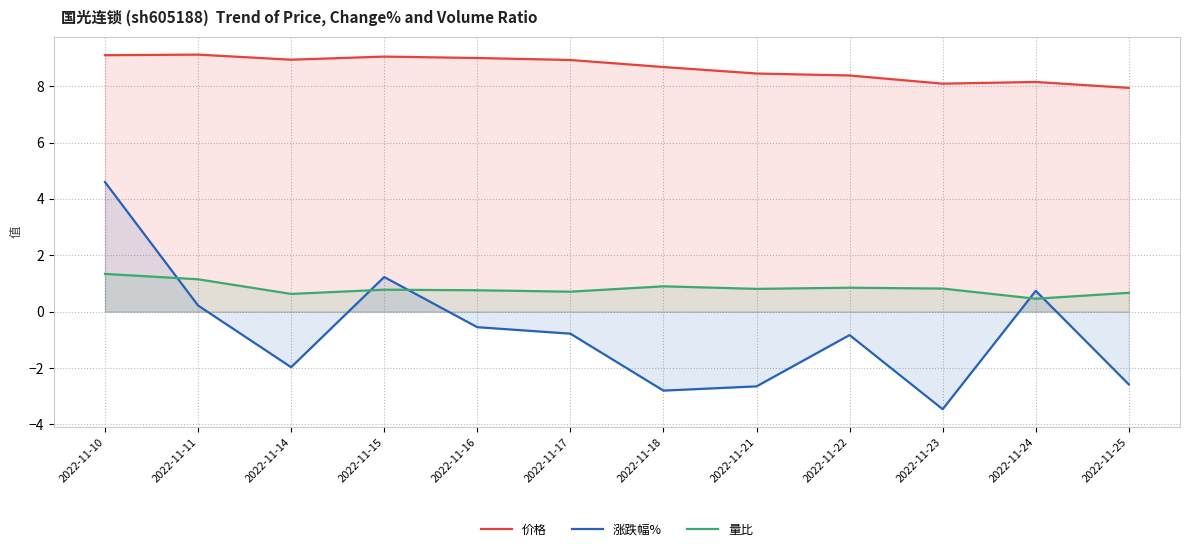

What is the minimum value for 涨跌幅%?

-3.5